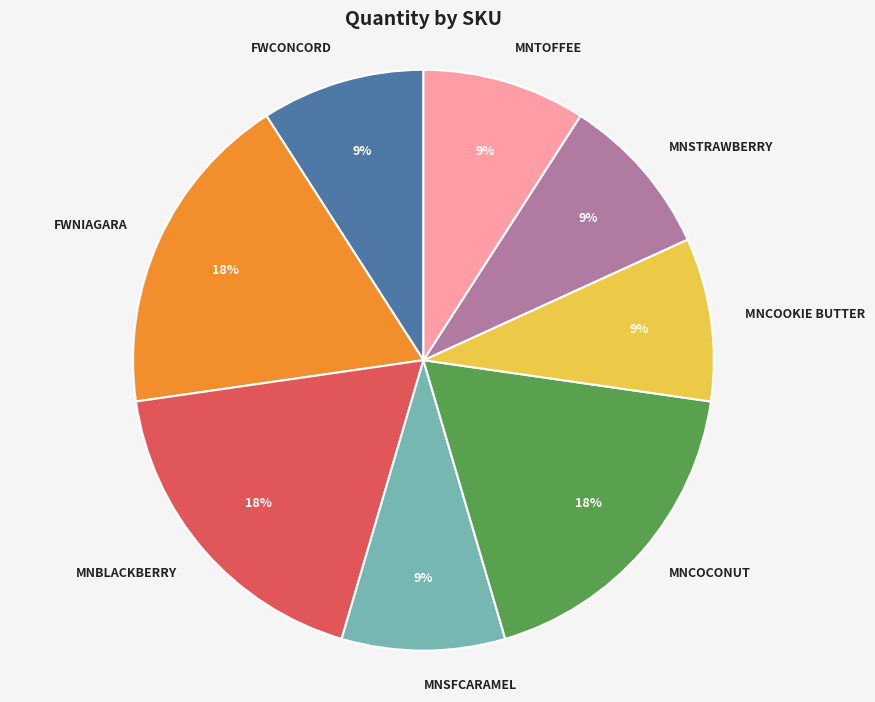

To the nearest percent, what percentage of the pie is FWCONCORD?

9%